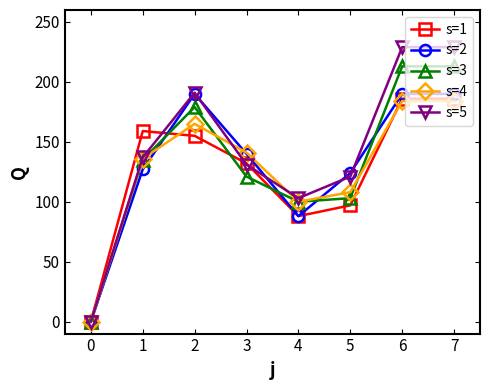

Reading left to right, list all the values displayed in this chart.

s=1: 0	159	155	132	88	97	186	186
s=2: 0	127	190	140	88	124	190	190
s=3: 0	135	179	121	100	103	213	213
s=4: 0	136	165	141	100	108	184	184
s=5: 0	137	191	131	103	121	229	229